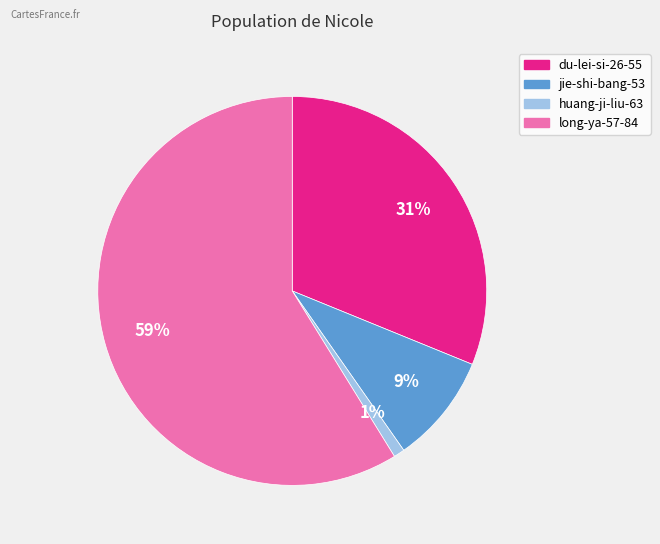

To the nearest percent, what percentage of the pie is long-ya-57-84?

59%